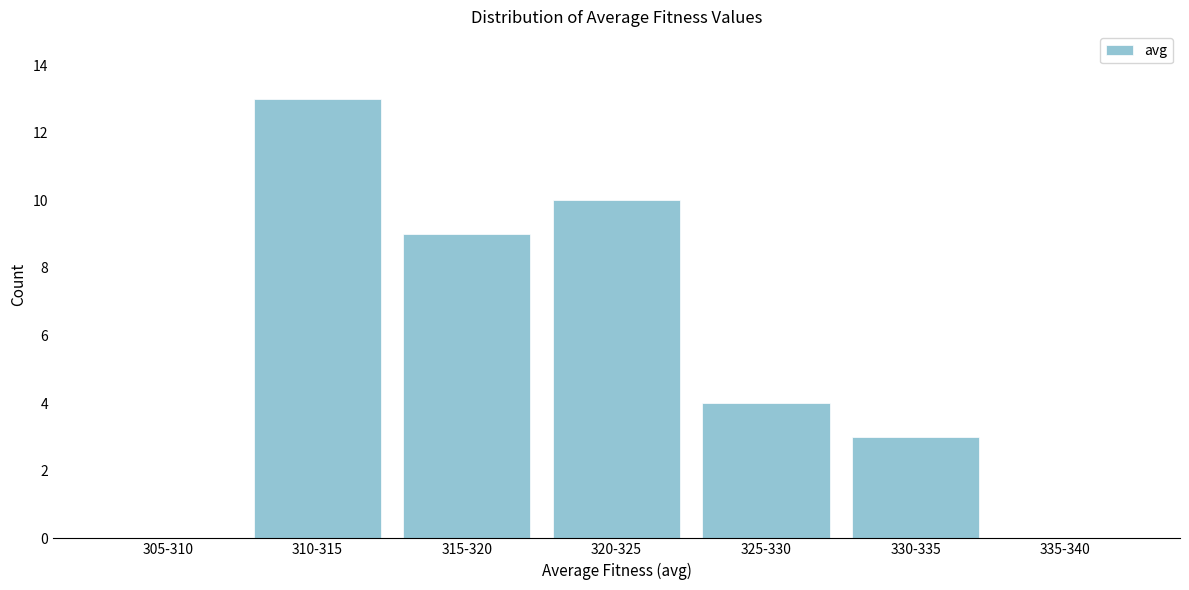

At which category does the chart reach its peak across all series?

310-315